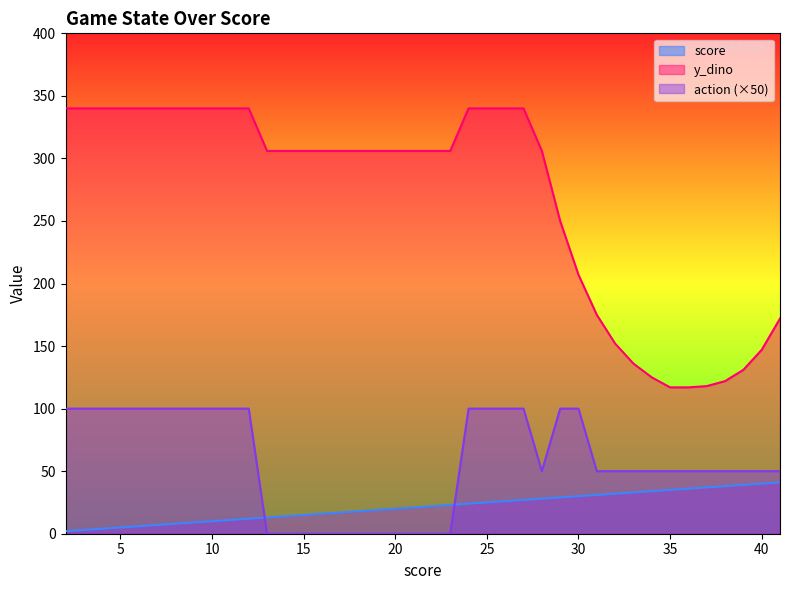

Reading left to right, transcribe all the data shown in this chart.

score: 2	3	4	5	6	7	8	9	10	11	12	13	14	15	16	17	18	19	20	21	22	23	24	25	26	27	28	29	30	31	32	33	34	35	36	37	38	39	40	41
y_dino: 340	340	340	340	340	340	340	340	340	340	340	306	306	306	306	306	306	306	306	306	306	306	340	340	340	340	306	250	207	175	152	136	125	117	117	118	122	131	147	172
action: 100	100	100	100	100	100	100	100	100	100	100	0	0	0	0	0	0	0	0	0	0	0	100	100	100	100	50	100	100	50	50	50	50	50	50	50	50	50	50	50